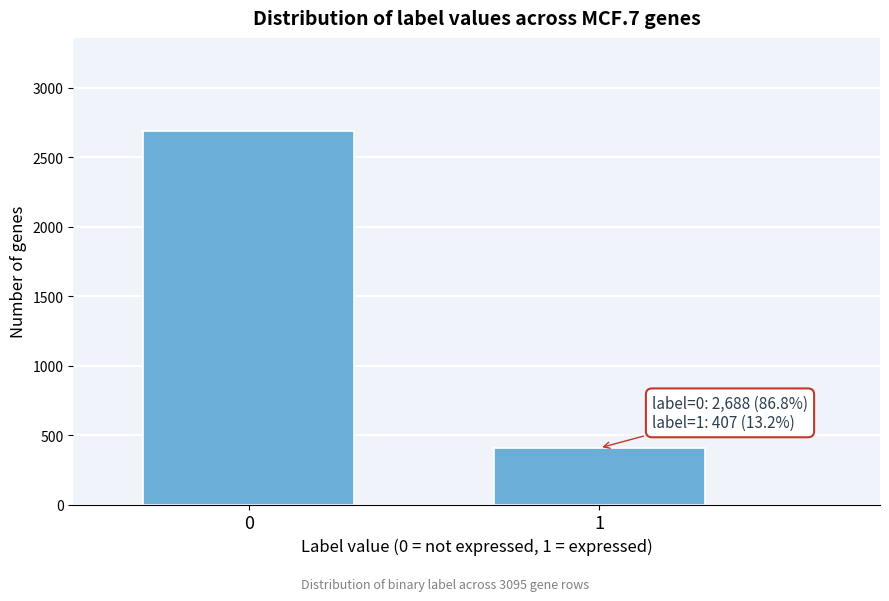

Reading left to right, list all the values displayed in this chart.

0=2688	1=407